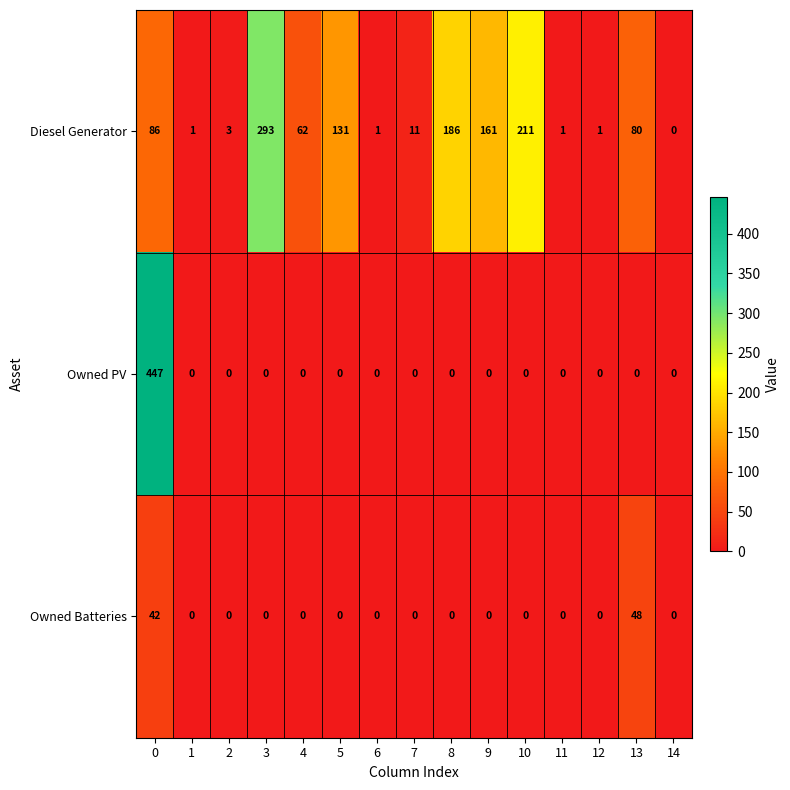

What is the total value across all series at 10?

211